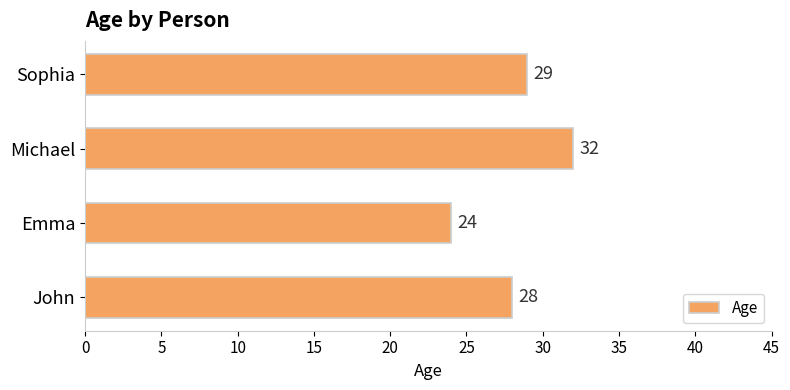

Approximately how many times larger is the value at John compared to Michael?

0.9